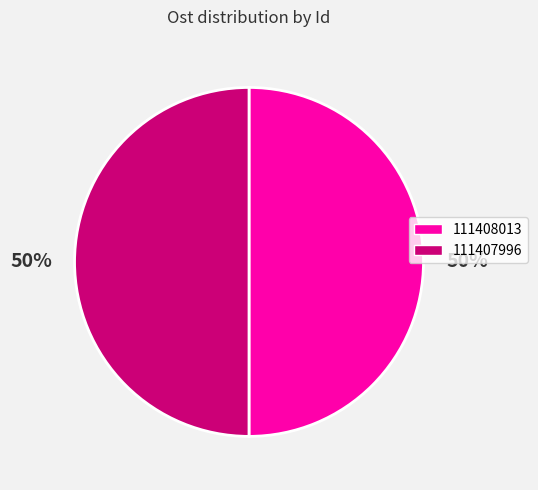

What is the ratio of the value at 111407996 to the value at 111408013?

1.0